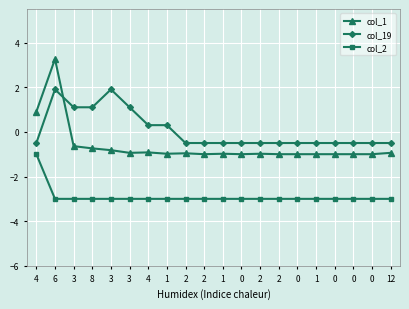

What are all the series names shown in the legend?

col_1, col_19, col_2